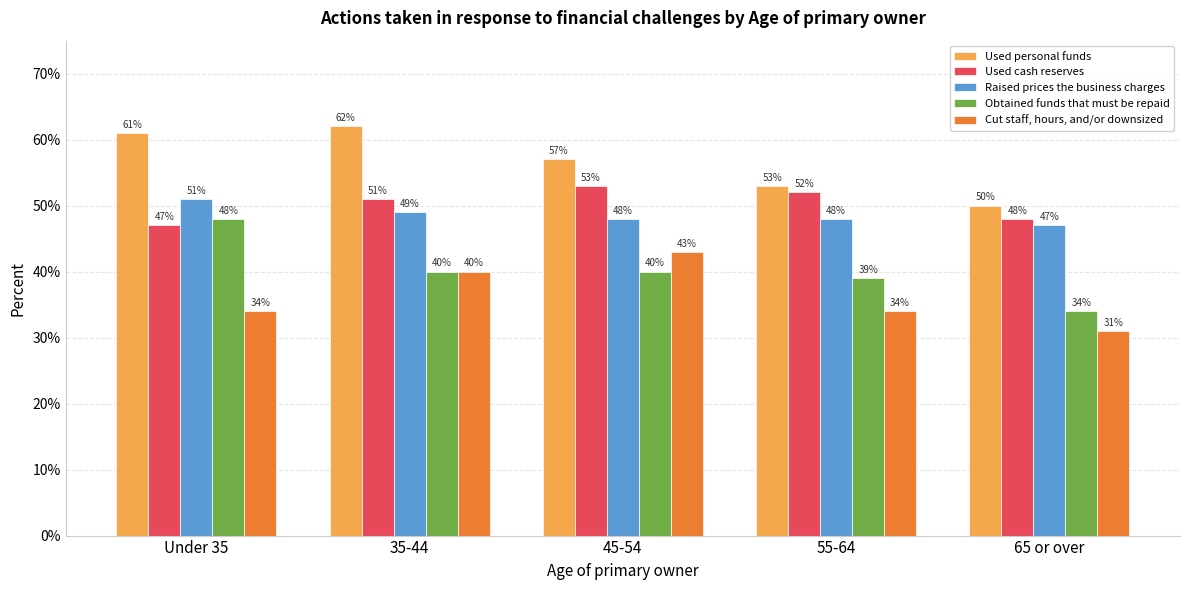

Which category has the highest value across all series?

35-44